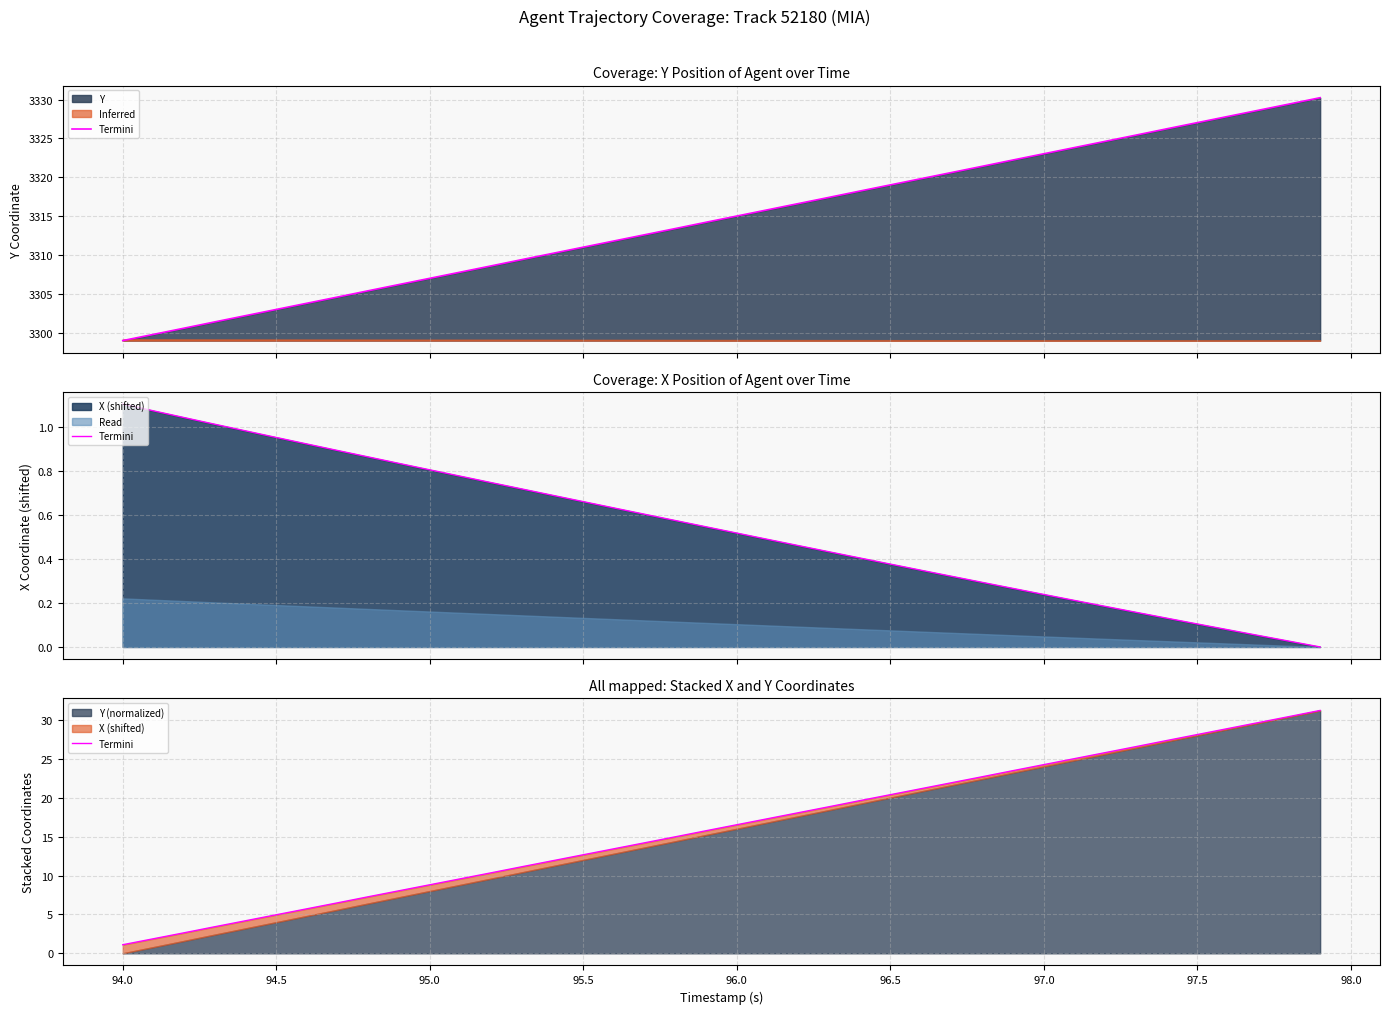

What is the difference between the second highest and minimum values?

29.4